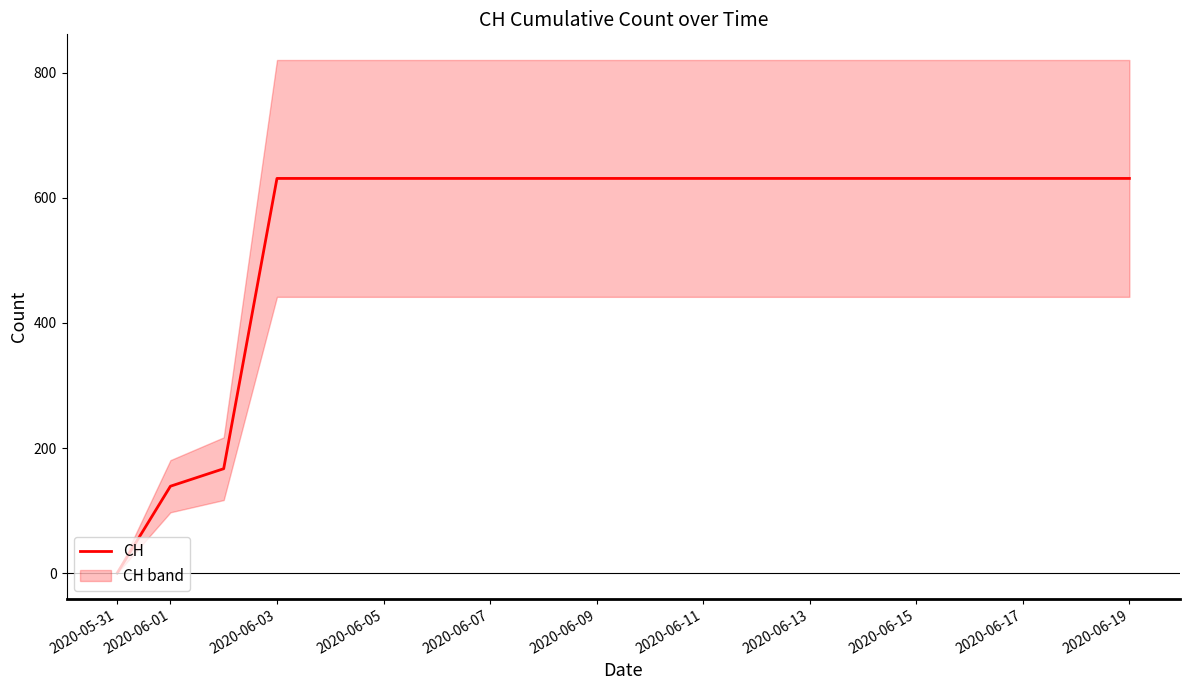

How many lines are shown in the chart?

1